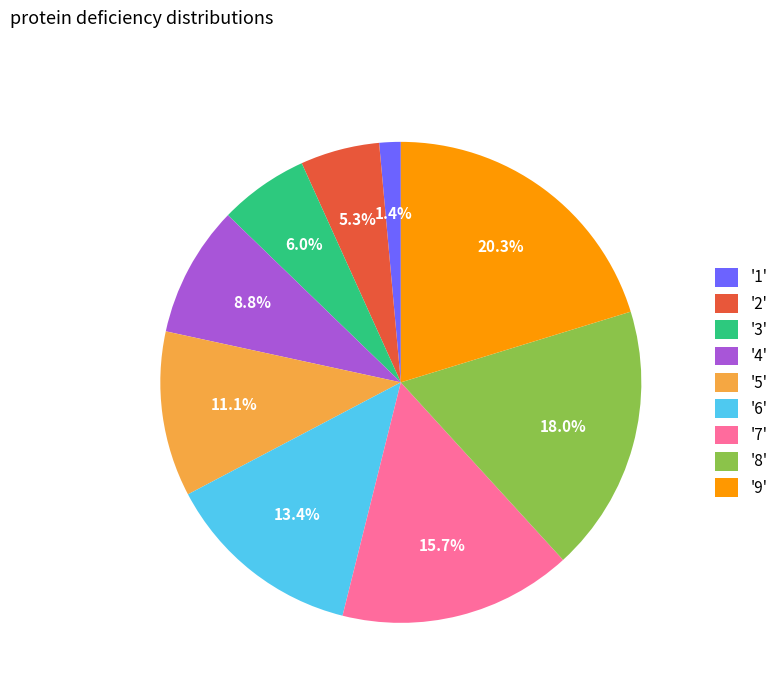

Count the number of slices in the pie.

9